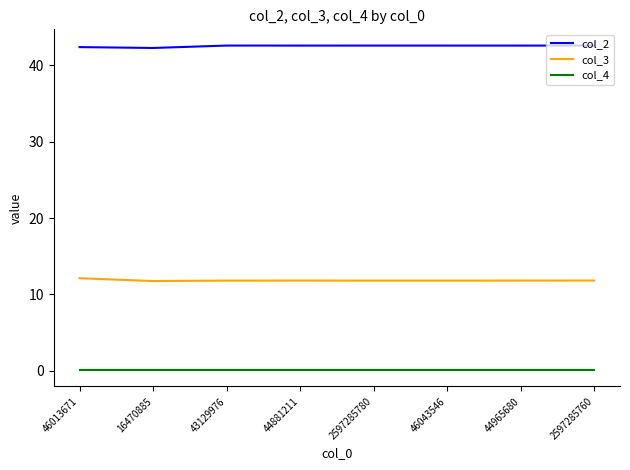

Count the number of categories in the chart.

8